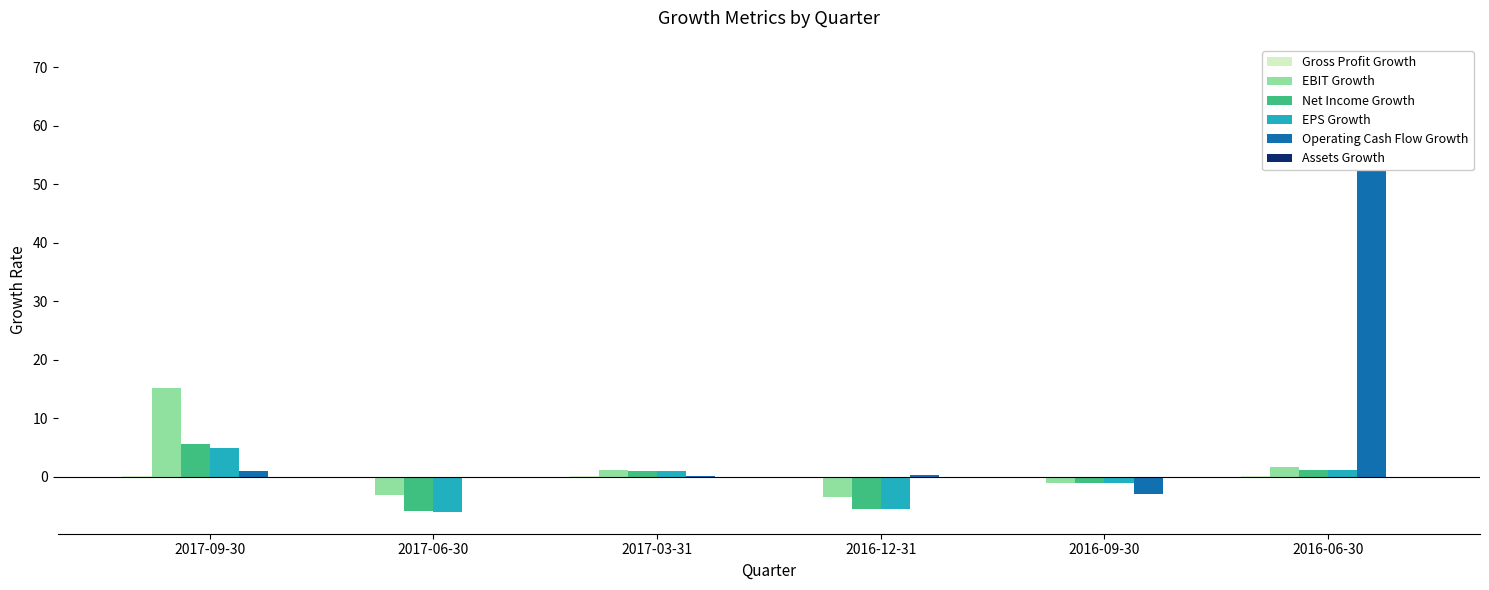

Which label corresponds to the smallest value in the chart?

2017-06-30